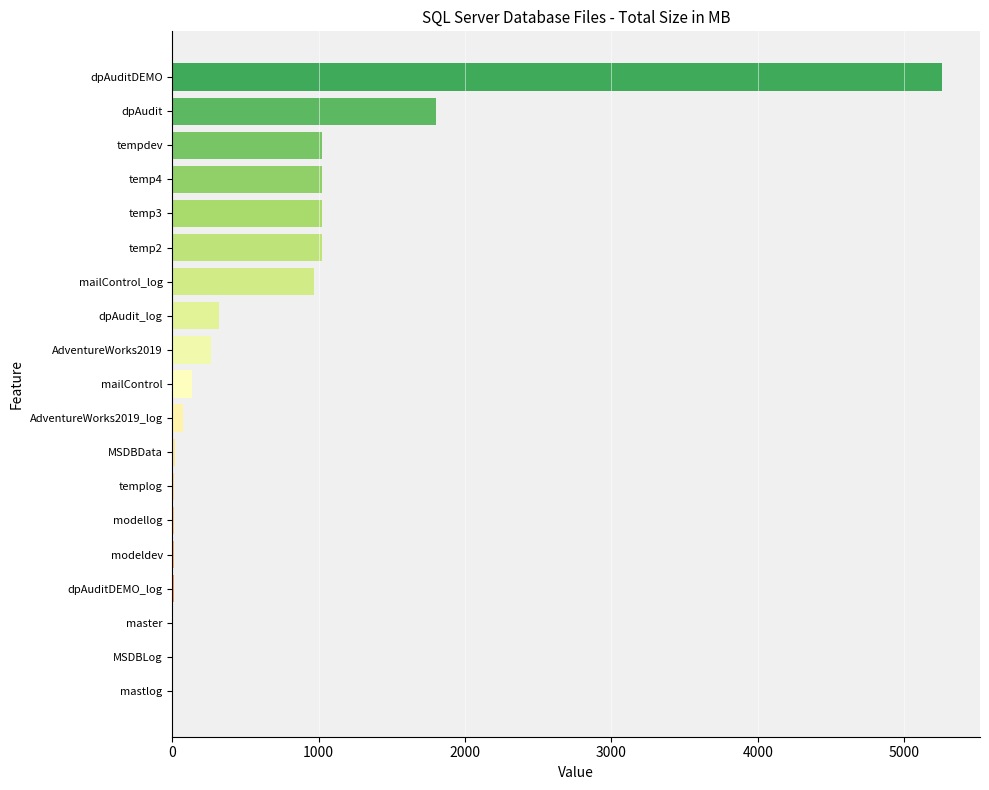

At which label is the value closest to 2629?

dpAudit